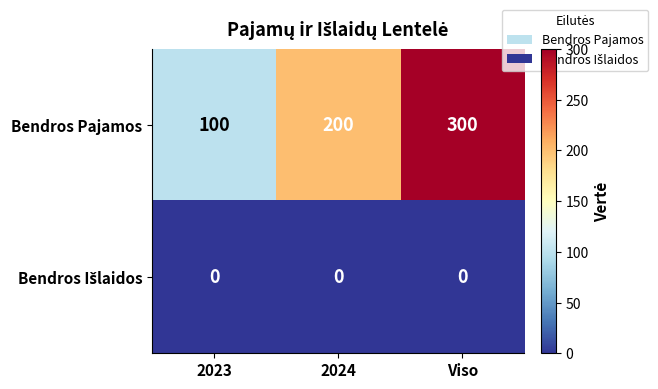

Which category has the highest value across all series?

Viso